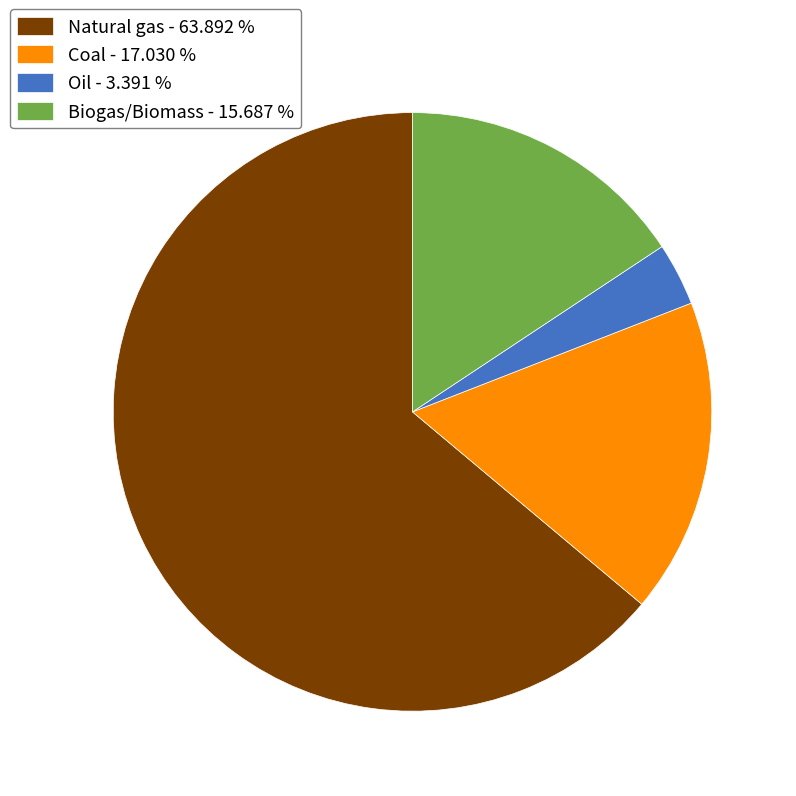

Rank the categories by value from highest to lowest.

Natural gas, Coal, Biogas/Biomass, Oil